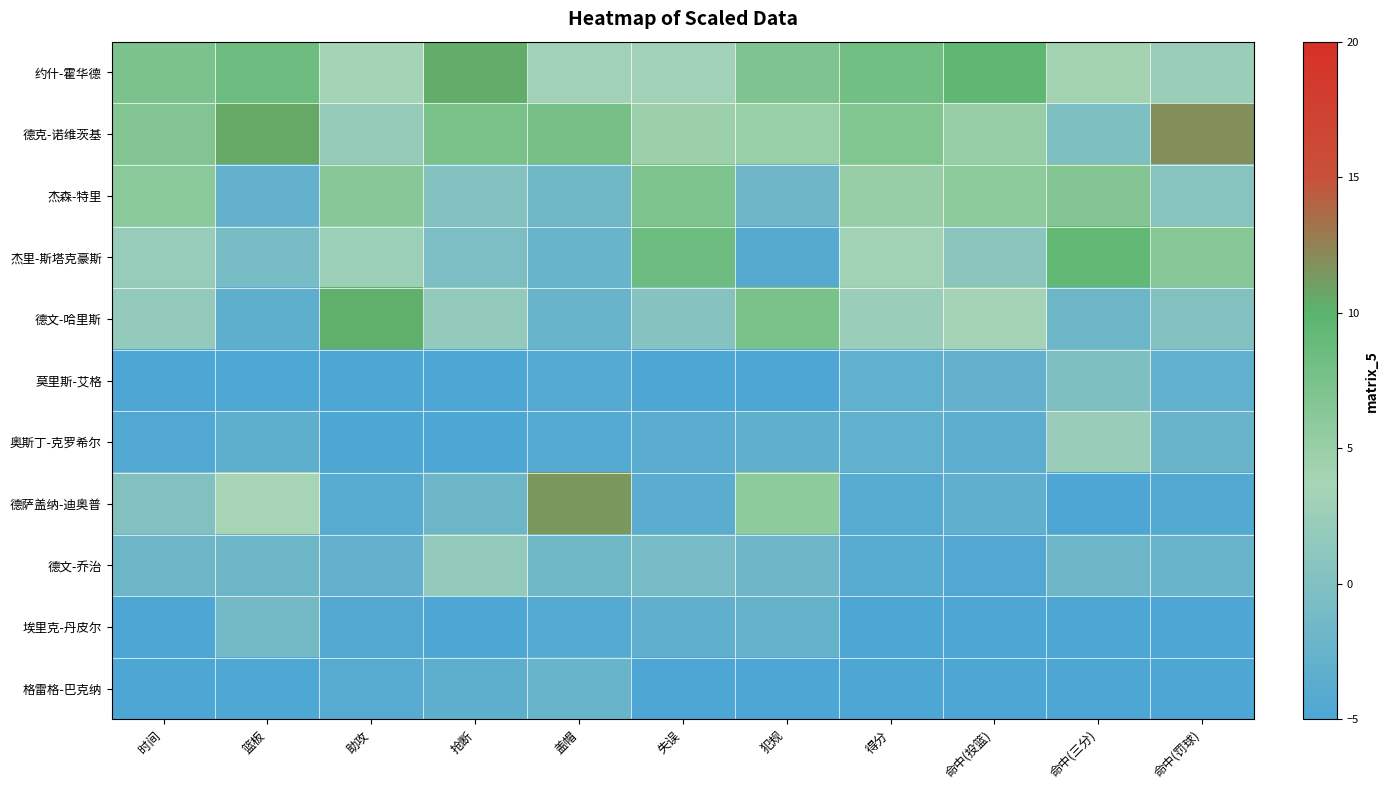

Count the number of data series in this chart.

11